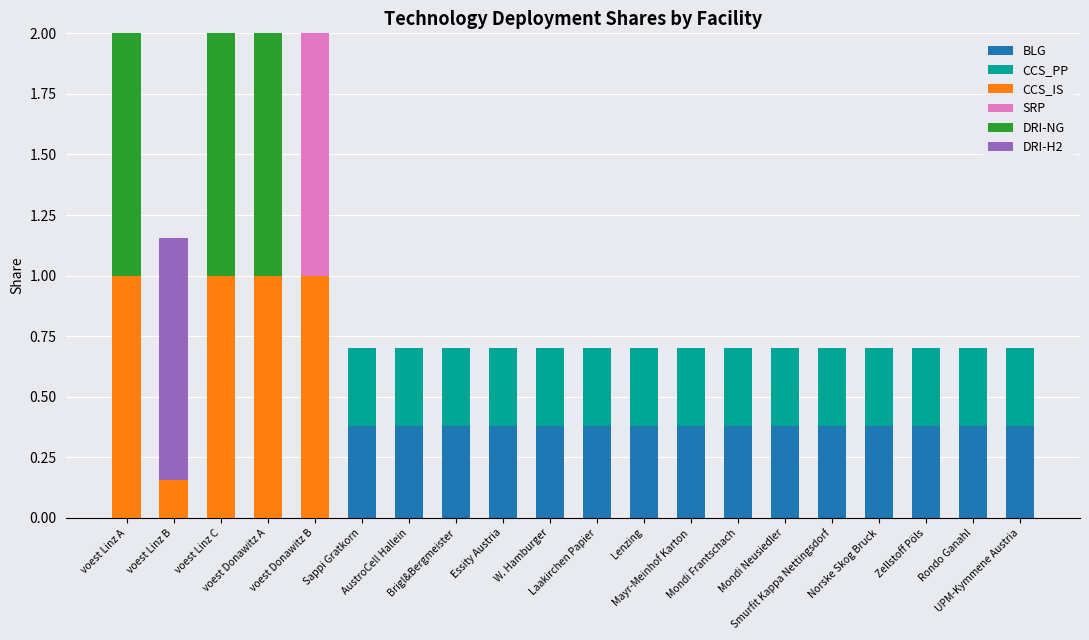

How many categories are shown in the chart?

20